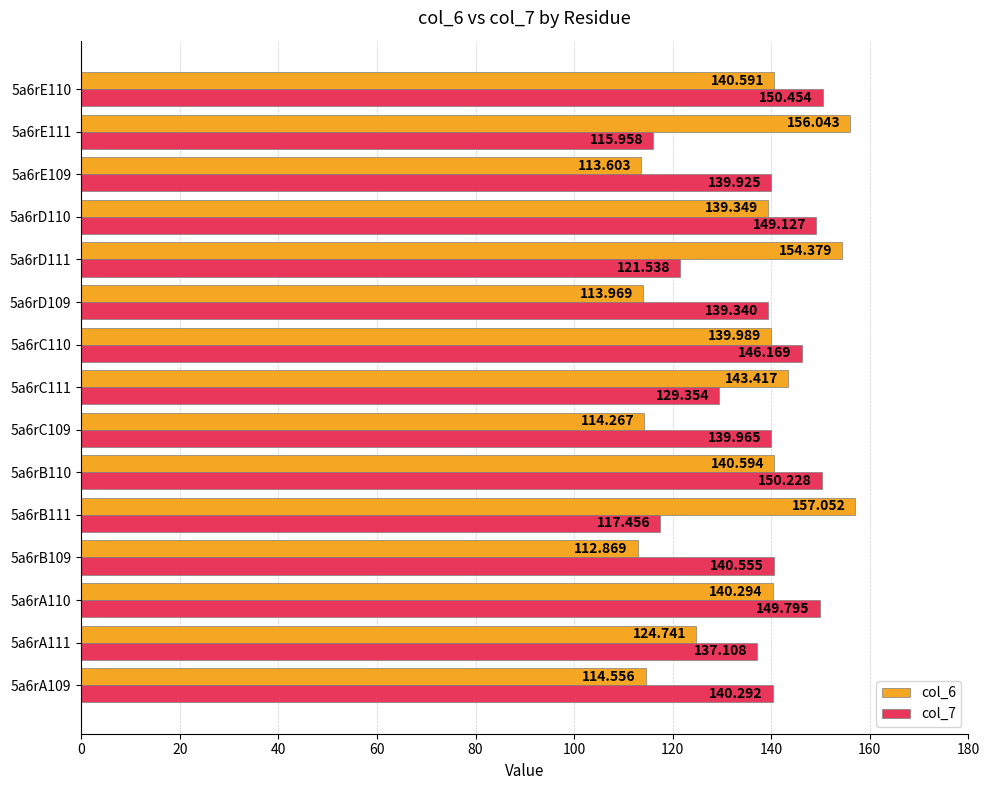

Which series has the largest range (max minus min)?

col_6